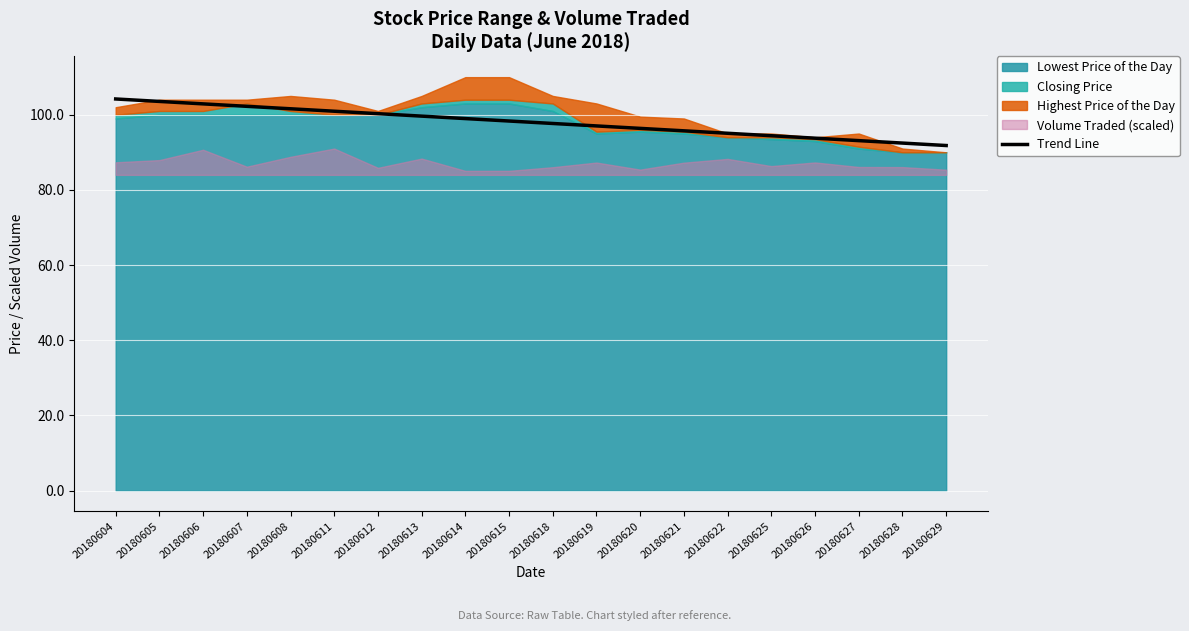

Reading left to right, extract all data points from this chart.

20180604=104.2	20180605=103.5	20180606=102.9	20180607=102.2	20180608=101.6	20180611=100.9	20180612=100.3	20180613=99.6	20180614=99.0	20180615=98.3	20180618=97.7	20180619=97.0	20180620=96.4	20180621=95.7	20180622=95.1	20180625=94.4	20180626=93.8	20180627=93.1	20180628=92.5	20180629=91.8